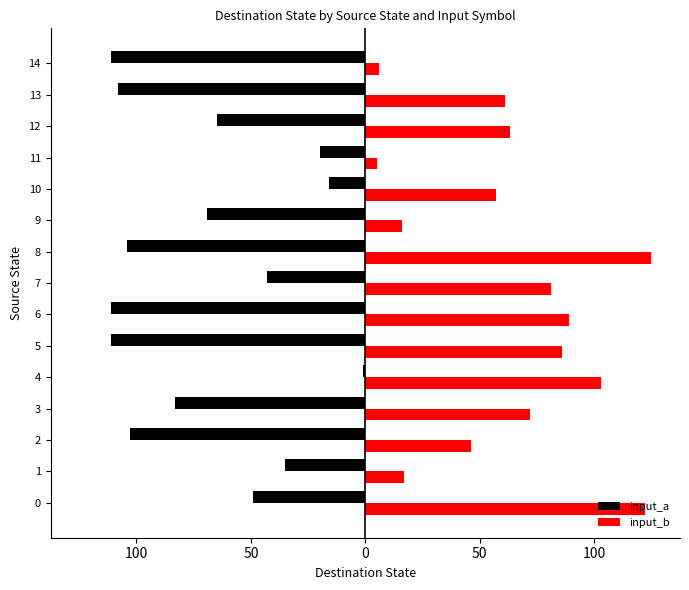

What are all the series names shown in the legend?

input_a, input_b